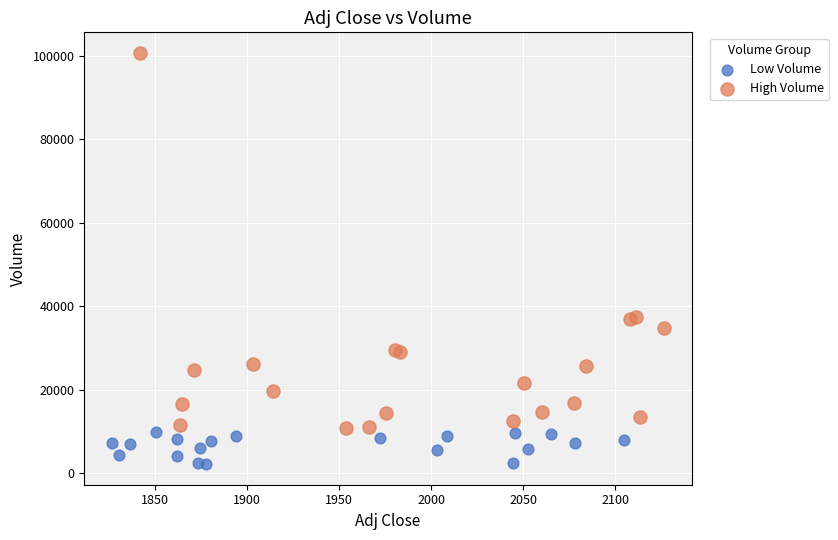

Which series contains the highest Y value?

High Volume